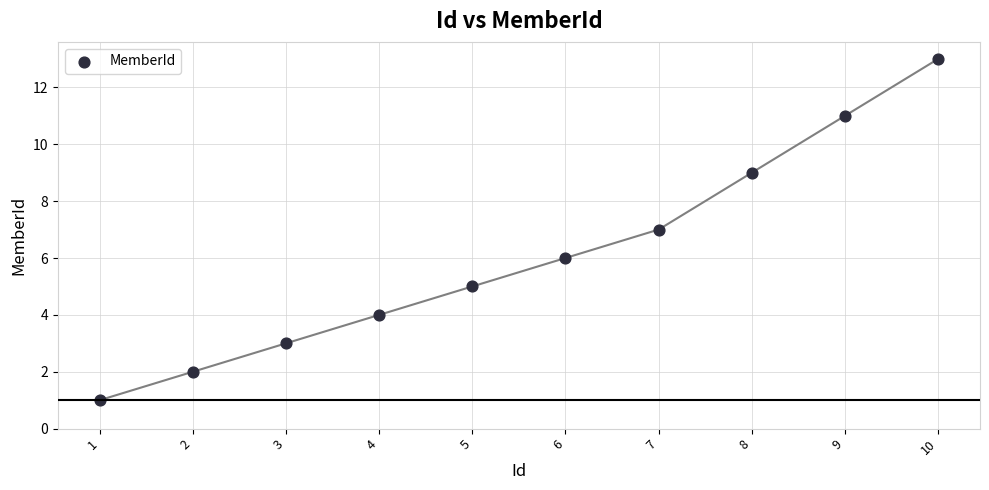

What is the range of Y values (max minus min)?

12